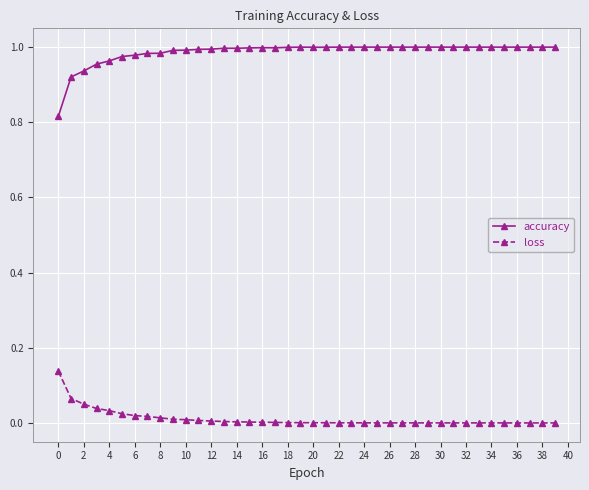

Which series has the largest total across all categories?

accuracy